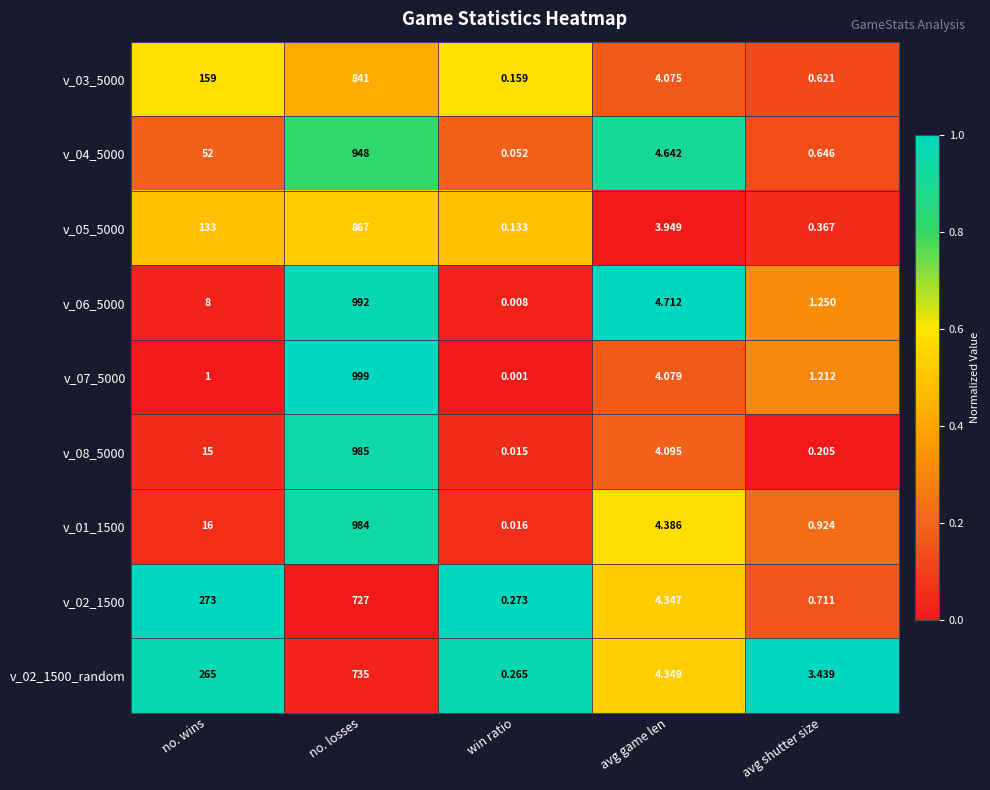

Which category has the lowest value in the v_03_5000 series?

win ratio